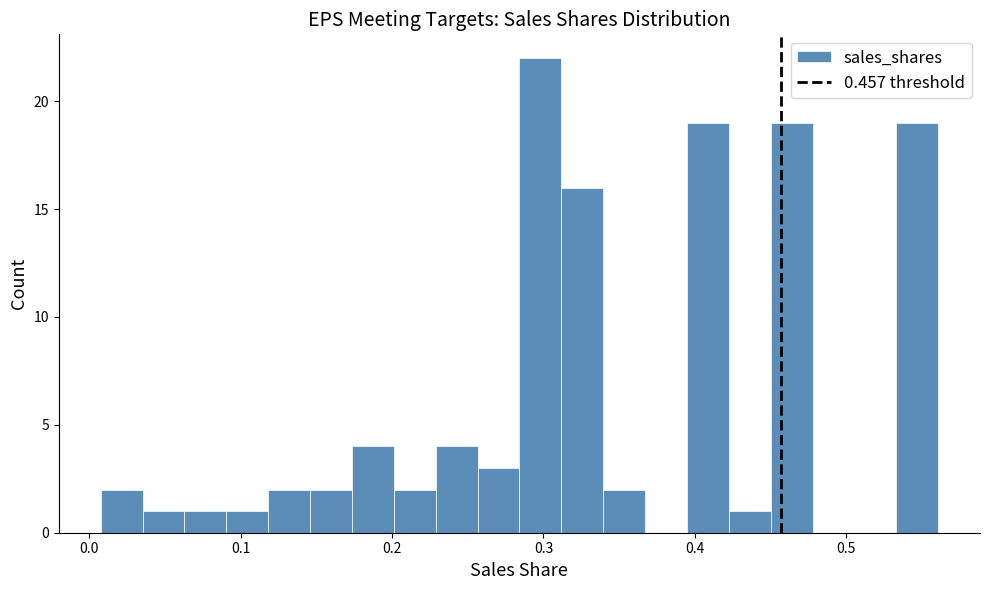

Around what value on the x-axis is the tallest bar? Give the approximate position of its centre, as read against the axis.

0.30